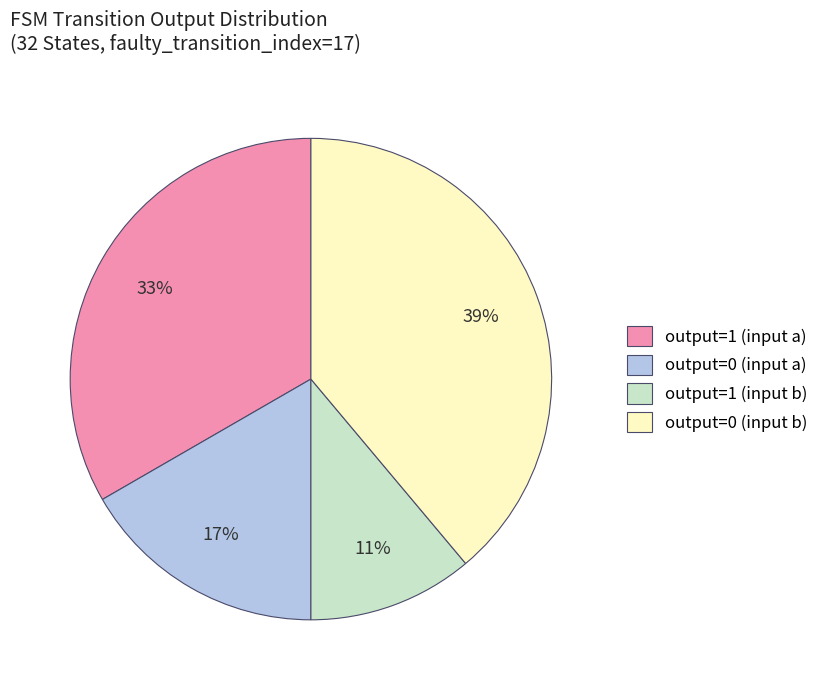

To the nearest percent, what is the average slice percentage?

25%